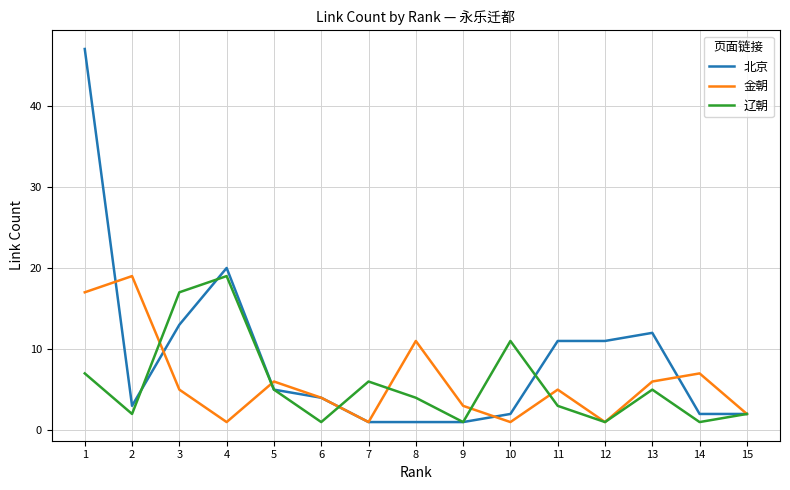

Where do 北京 and 辽朝 first cross each other?

2 and 3